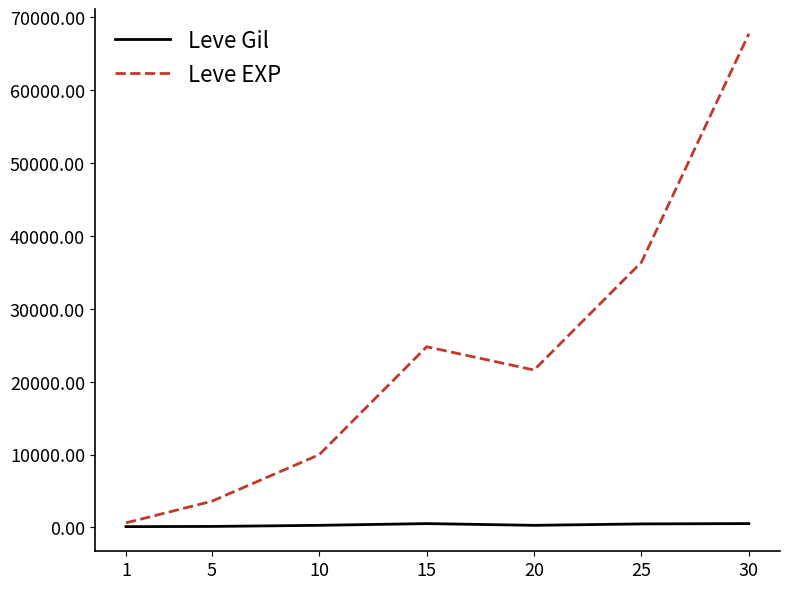

How many lines are shown in the chart?

2